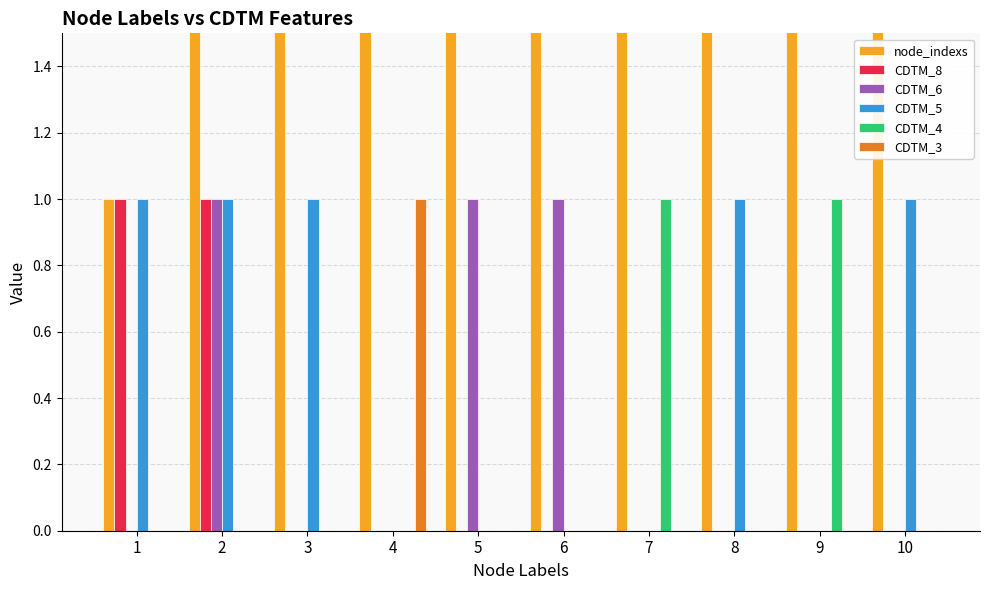

Rank the categories by CDTM_3 value from lowest to highest.

1, 2, 3, 5, 6, 7, 8, 9, 10, 4